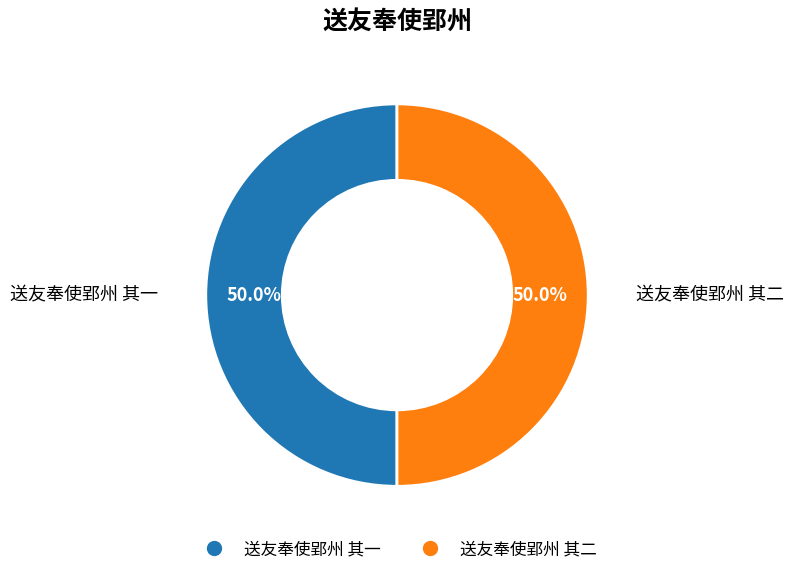

What percentage do 送友奉使郢州 其二 and 送友奉使郢州 其一 together represent?

100.0%